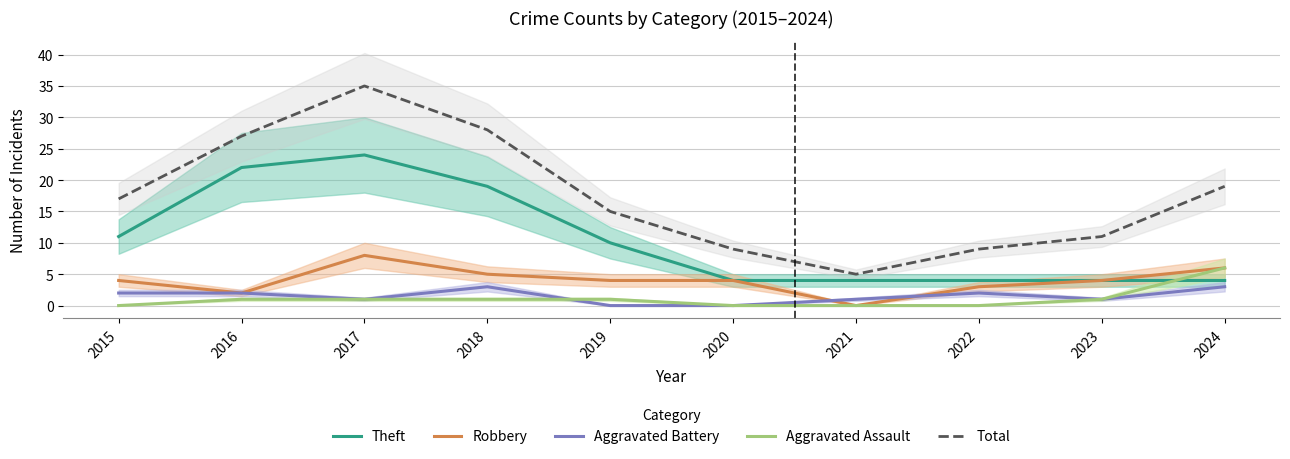

Count the Aggravated Assault values in the range 0 to 1.

9